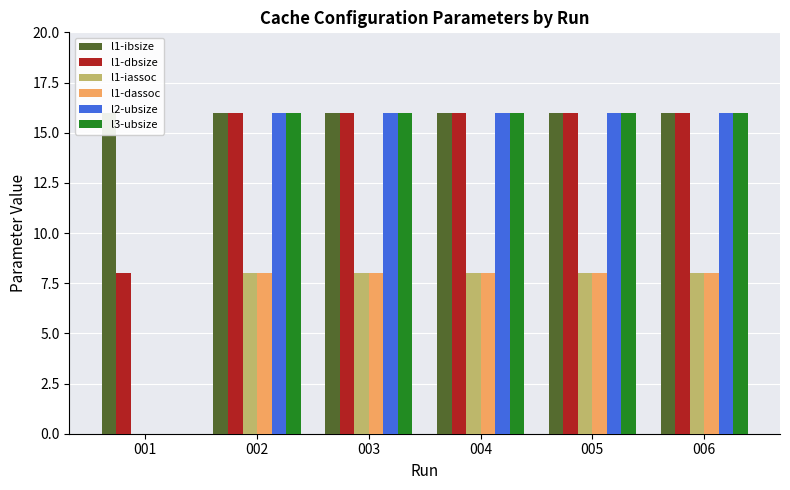

How many groups of bars are there?

6